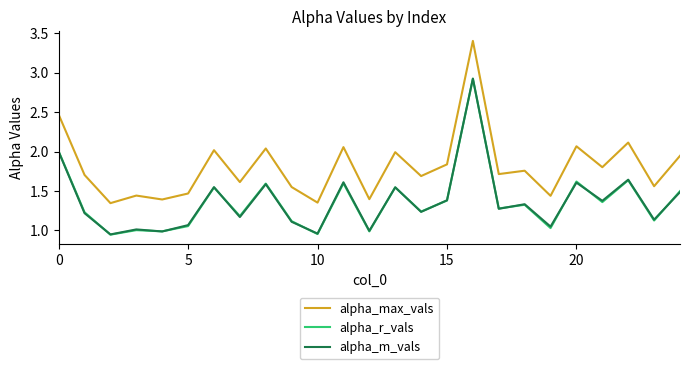

True or false: alpha_m_vals and alpha_max_vals cross at least once.

False